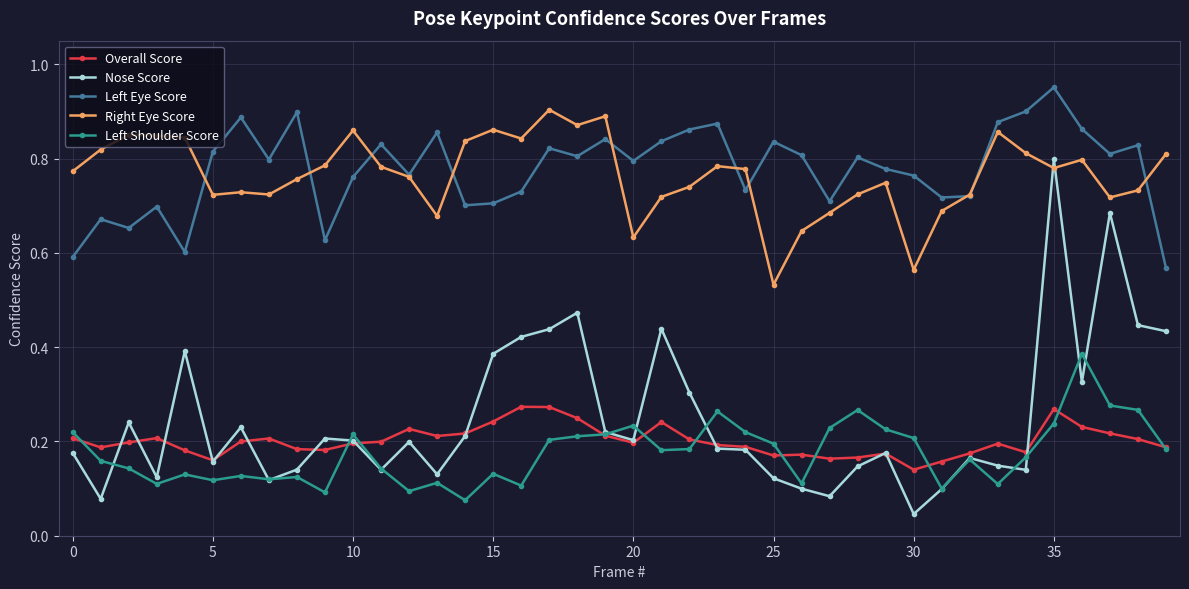

Rank the series by their maximum value, from lowest to highest.

Overall Score, Left Shoulder Score, Nose Score, Right Eye Score, Left Eye Score